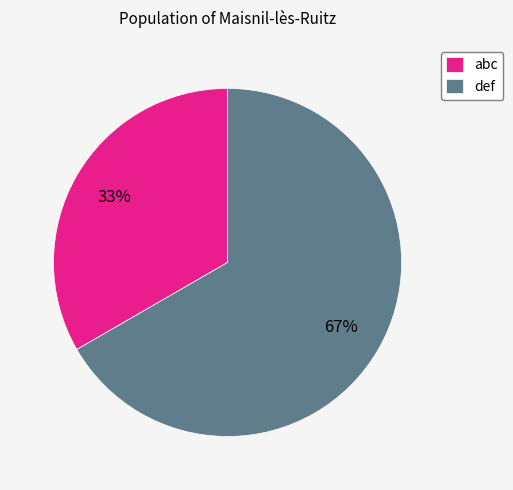

Count the number of slices in the pie.

2